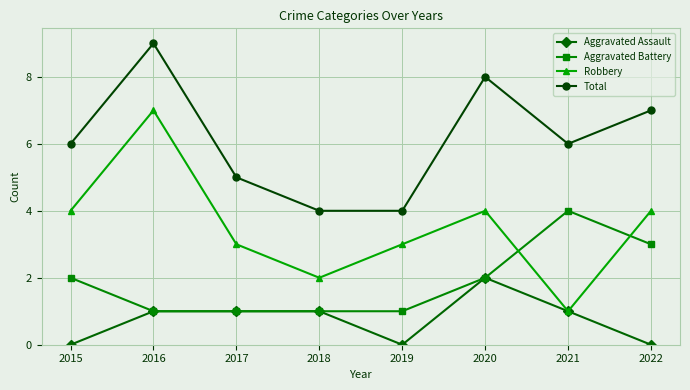

How many series are shown in this chart?

4